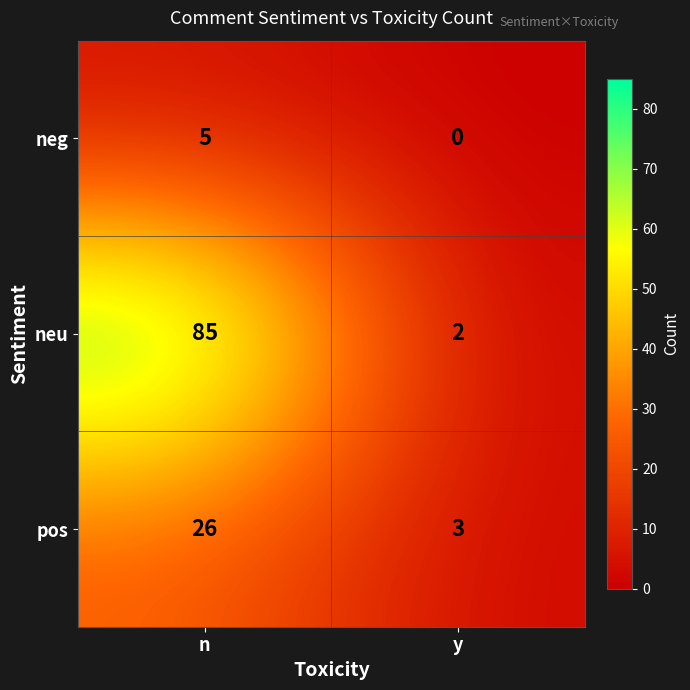

What is the difference between the neg values at y and n?

5